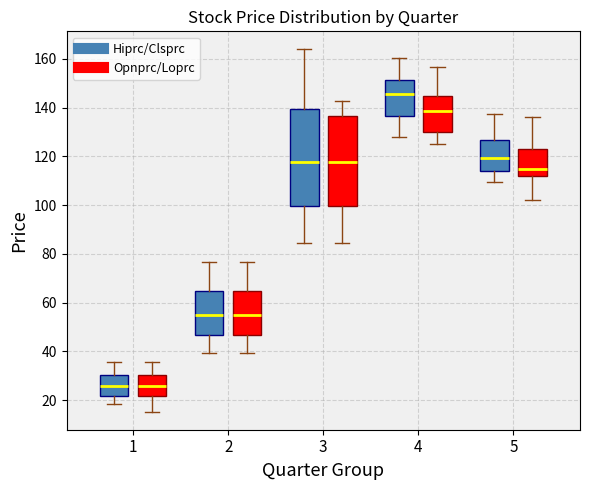

Reading left to right, transcribe this box plot: for each box, give where its median line is, the range the box spans, and where its two whiskers end, as read against the y-axis. The values are not printed on the chart, so give them approximately, as read against the axis.

1 (Hiprc/Clsprc): median 26, box 22 to 30, whiskers 18 to 36
1 (Opnprc/Loprc): median 26, box 22 to 30, whiskers 16 to 36
2 (Hiprc/Clsprc): median 56, box 46 to 64, whiskers 40 to 76
2 (Opnprc/Loprc): median 56, box 46 to 64, whiskers 40 to 76
3 (Hiprc/Clsprc): median 118, box 100 to 140, whiskers 84 to 164
3 (Opnprc/Loprc): median 118, box 100 to 136, whiskers 84 to 142
4 (Hiprc/Clsprc): median 146, box 136 to 152, whiskers 128 to 160
4 (Opnprc/Loprc): median 138, box 130 to 144, whiskers 126 to 156
5 (Hiprc/Clsprc): median 120, box 114 to 126, whiskers 110 to 138
5 (Opnprc/Loprc): median 114, box 112 to 124, whiskers 102 to 136